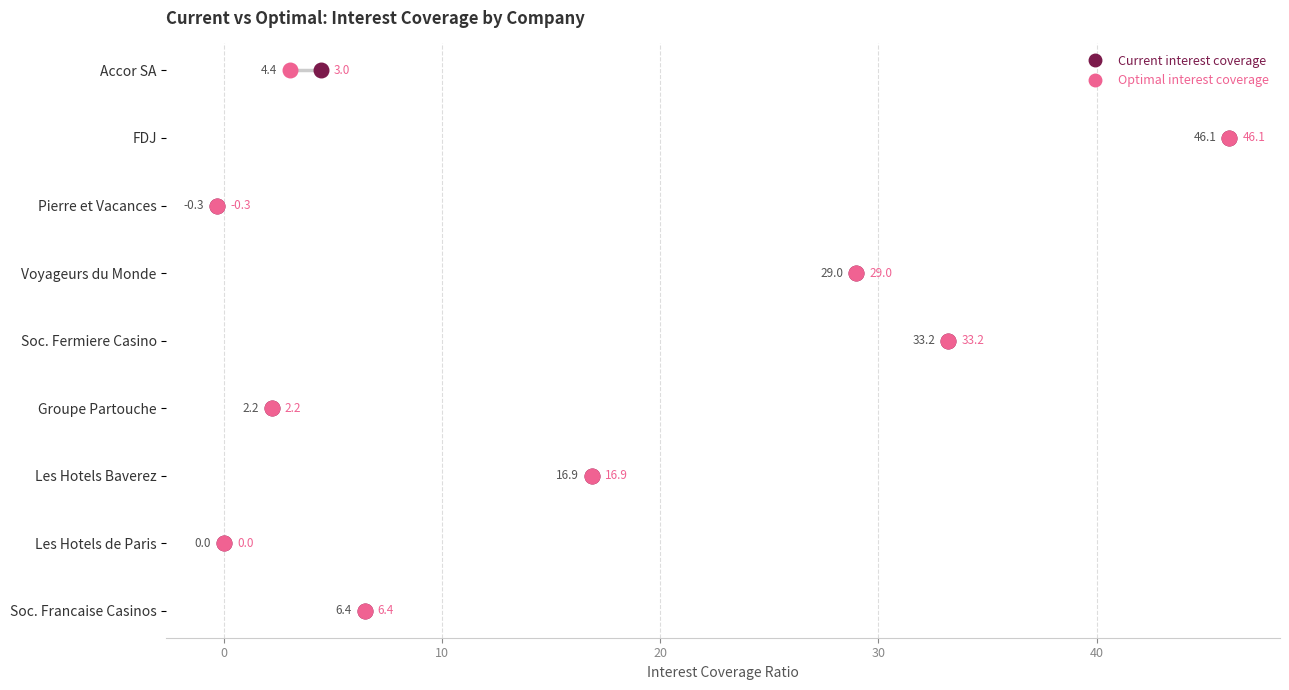

Which series has the largest Y range (max minus min)?

Current interest coverage